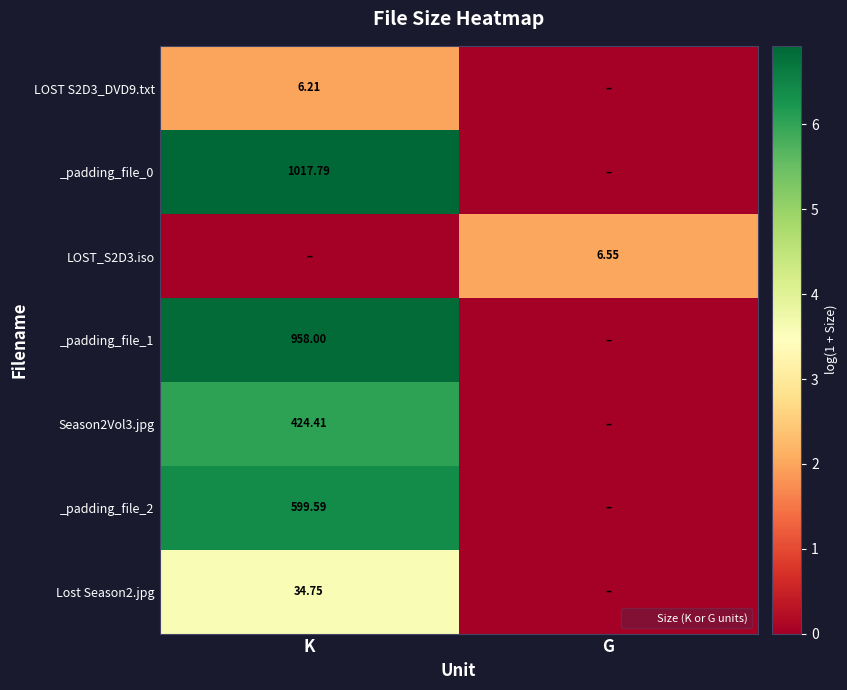

List the labels in order of _padding_file_0 value, largest first.

K, G